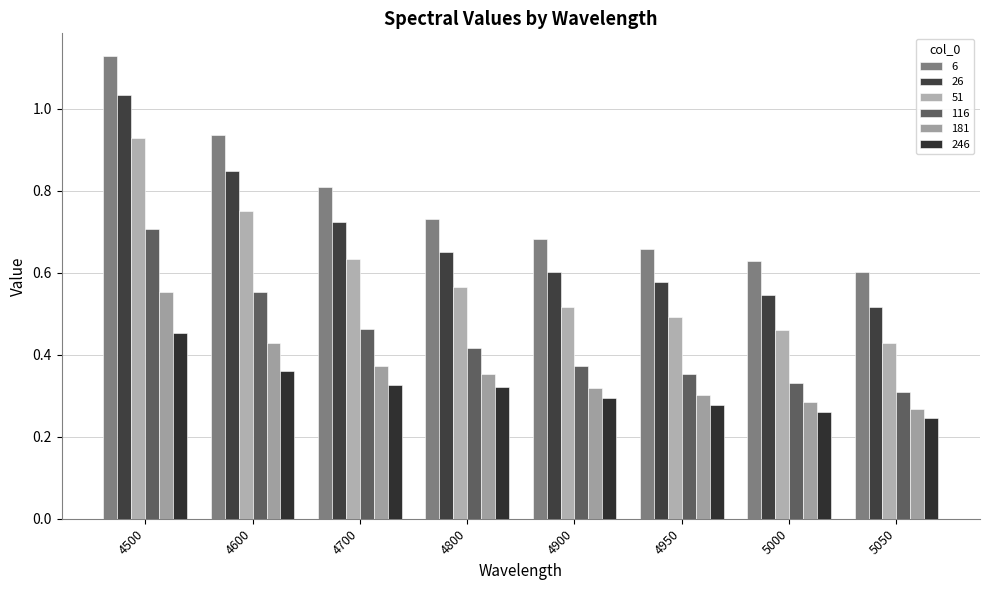

Reading left to right, extract all data points from this chart.

6: 4500=1.1	4600=0.9	4700=0.8	4800=0.7	4900=0.7	4950=0.7	5000=0.6	5050=0.6
26: 4500=1.0	4600=0.8	4700=0.7	4800=0.7	4900=0.6	4950=0.6	5000=0.5	5050=0.5
51: 4500=0.9	4600=0.7	4700=0.6	4800=0.6	4900=0.5	4950=0.5	5000=0.5	5050=0.4
116: 4500=0.7	4600=0.6	4700=0.5	4800=0.4	4900=0.4	4950=0.4	5000=0.3	5050=0.3
181: 4500=0.6	4600=0.4	4700=0.4	4800=0.4	4900=0.3	4950=0.3	5000=0.3	5050=0.3
246: 4500=0.5	4600=0.4	4700=0.3	4800=0.3	4900=0.3	4950=0.3	5000=0.3	5050=0.2